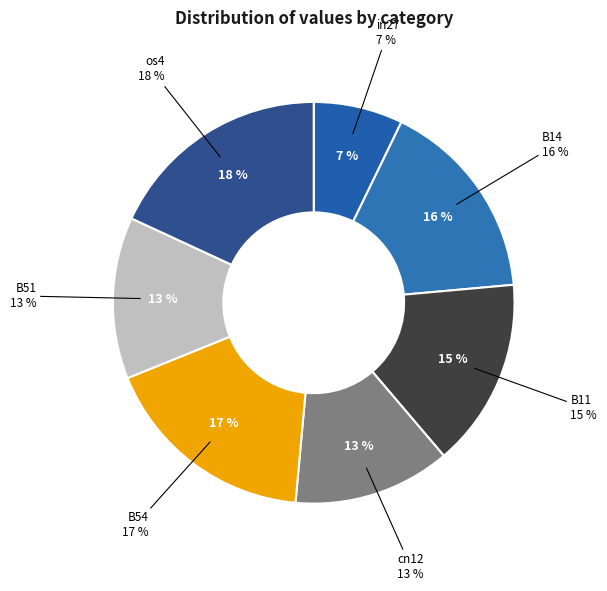

Combined, what portion of the pie is in27 and B54?

24.6%